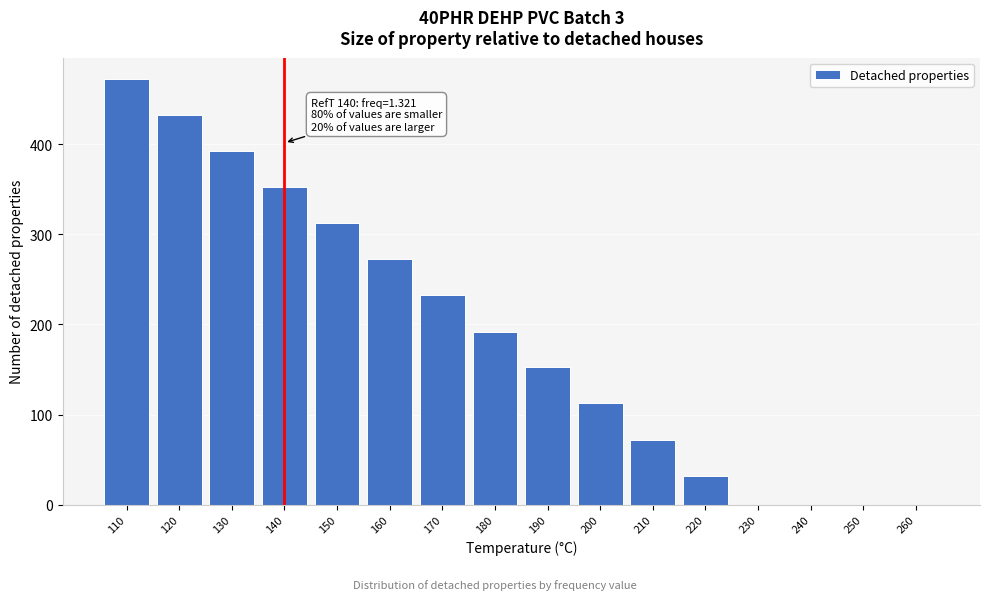

Reading left to right, what are all the values shown in this chart?

110=472.2	120=432.2	130=392.1	140=352.5	150=312.3	160=272.2	170=232.2	180=192.1	190=152.5	200=112.3	210=72.2	220=32.2	230=0.0	240=0.0	250=0.0	260=0.0